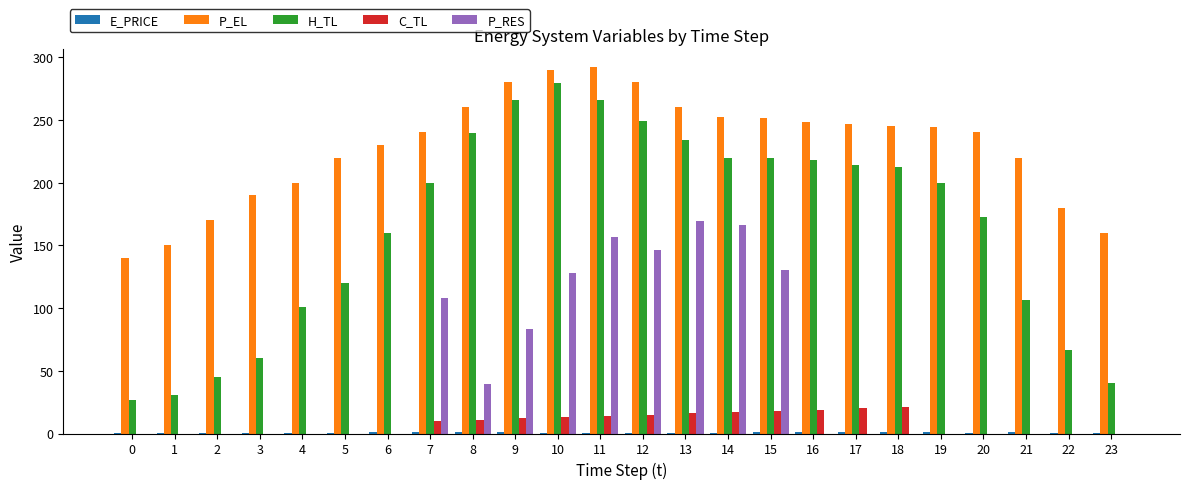

Which series has the widest spread of values?

H_TL